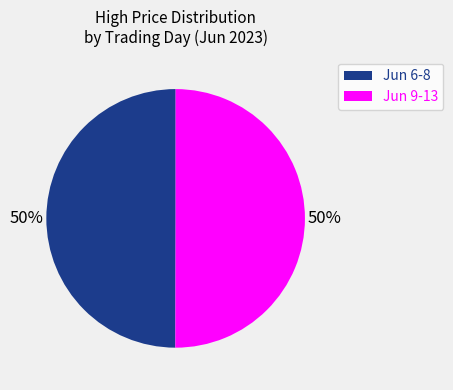

Is it true that Jun 9-13 is 50% of the pie?

True